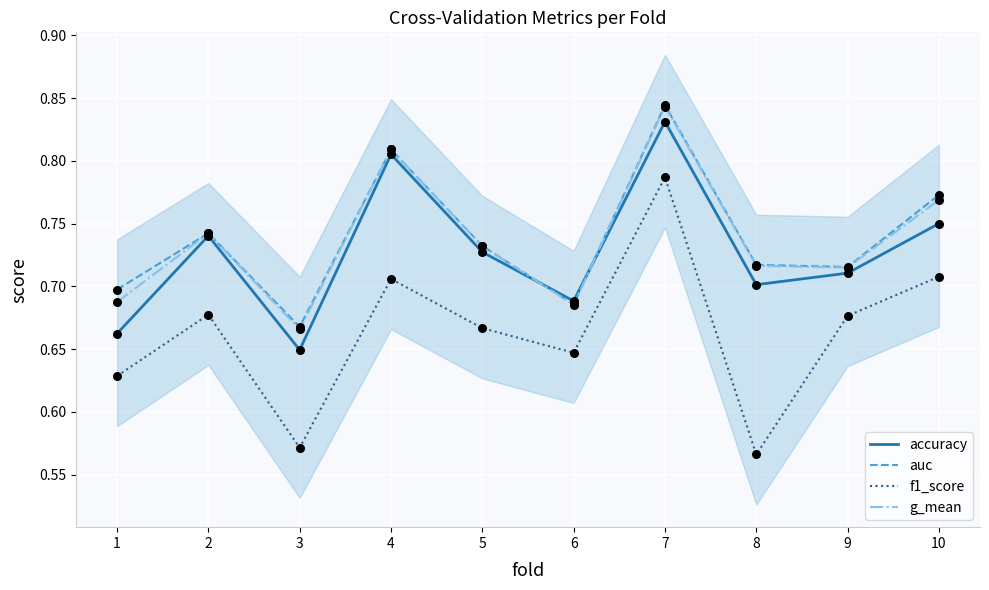

Which series reaches the minimum Y coordinate?

f1_score